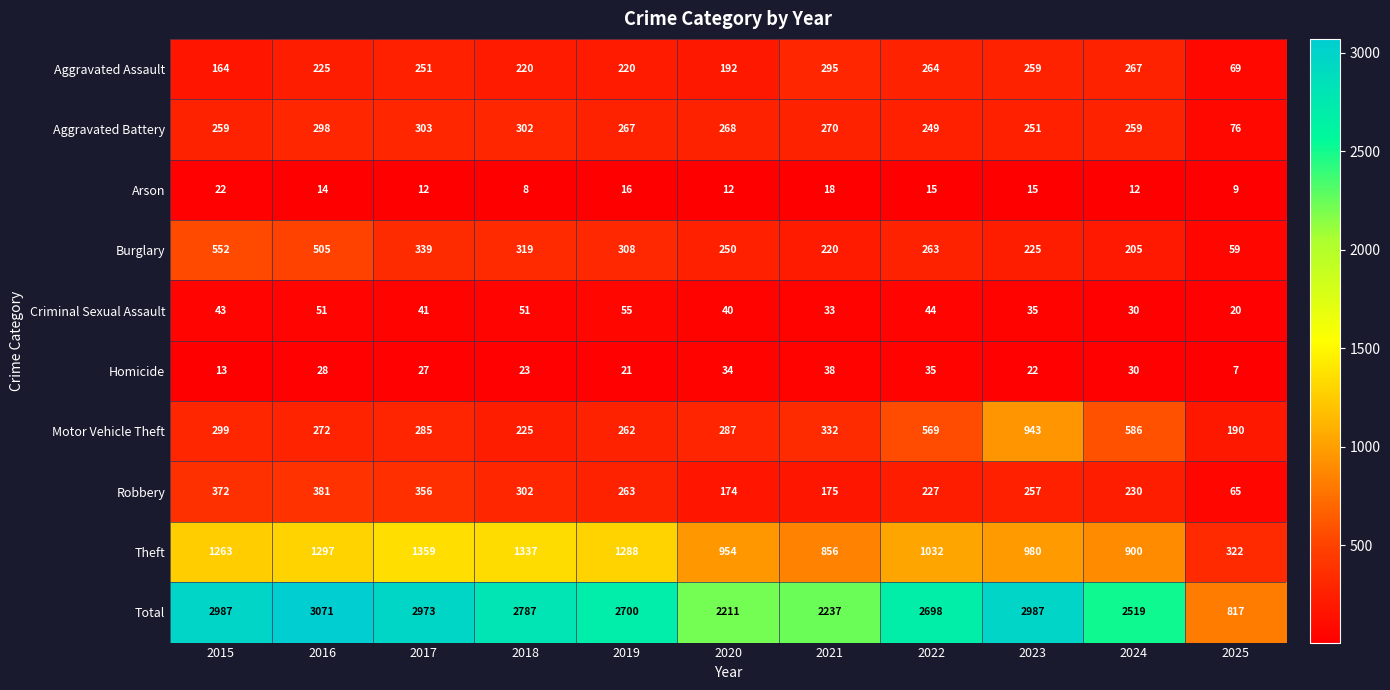

What is the difference between the maximum and minimum values in the Burglary series?

493